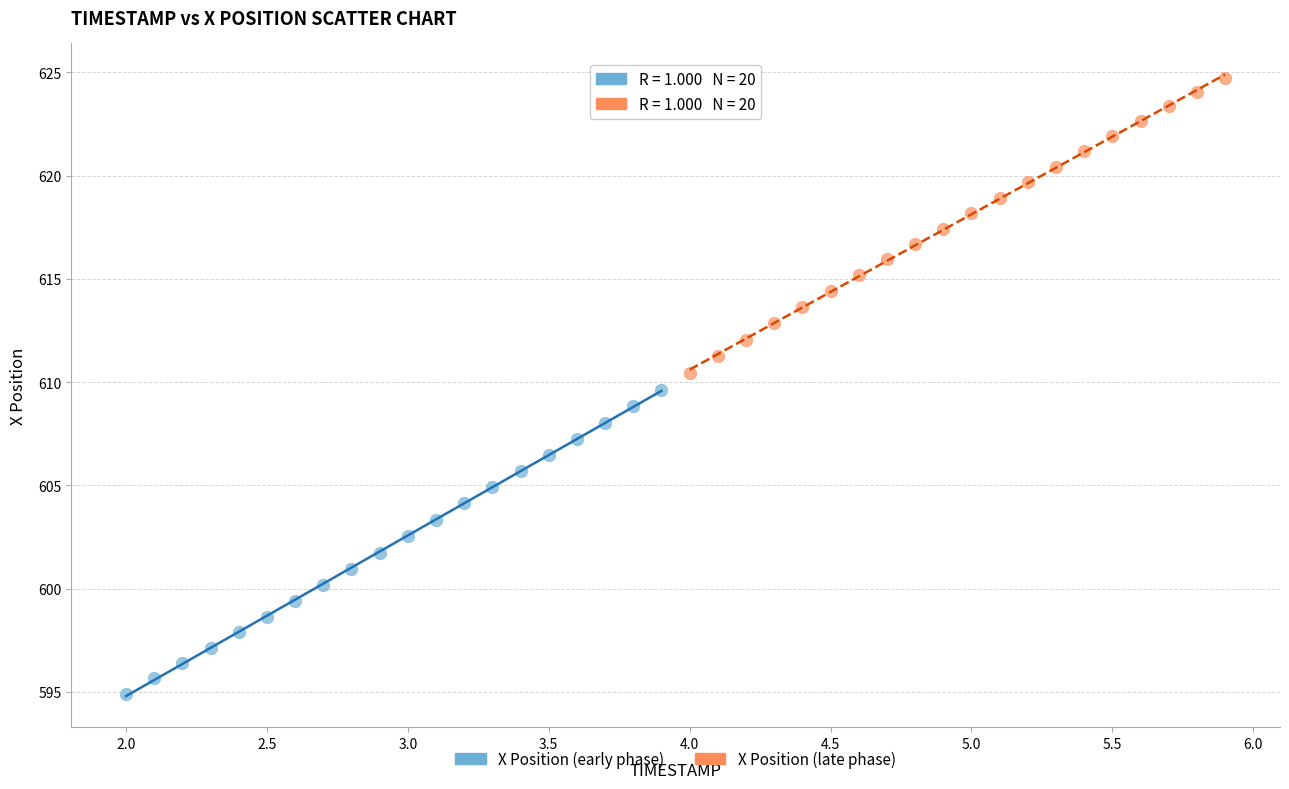

Which series has the widest spread of Y values?

X Position (early phase)